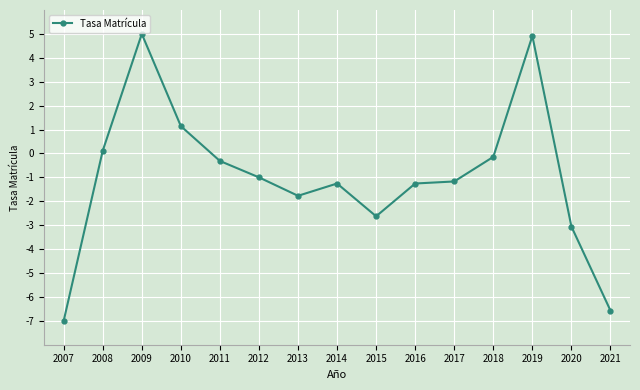

At which category does the chart reach its minimum across all series?

2007